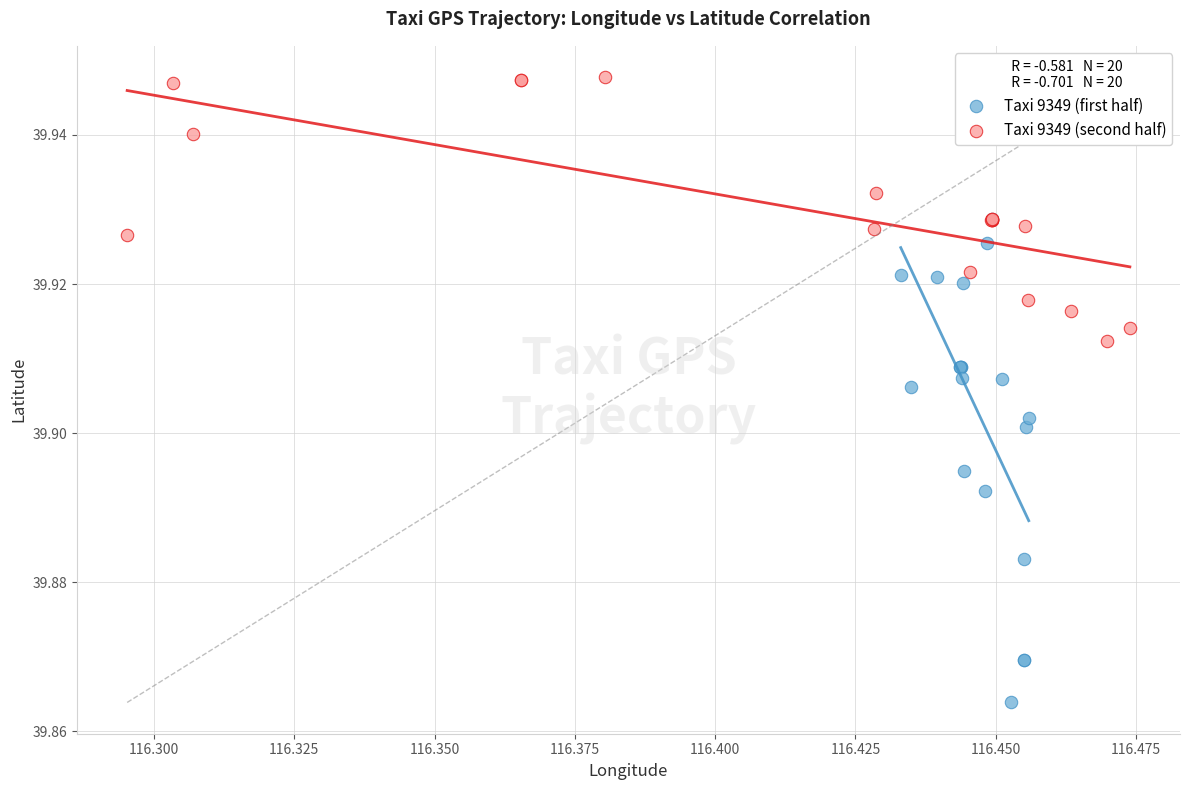

Which series reaches the maximum Y coordinate?

Taxi 9349 (second half)